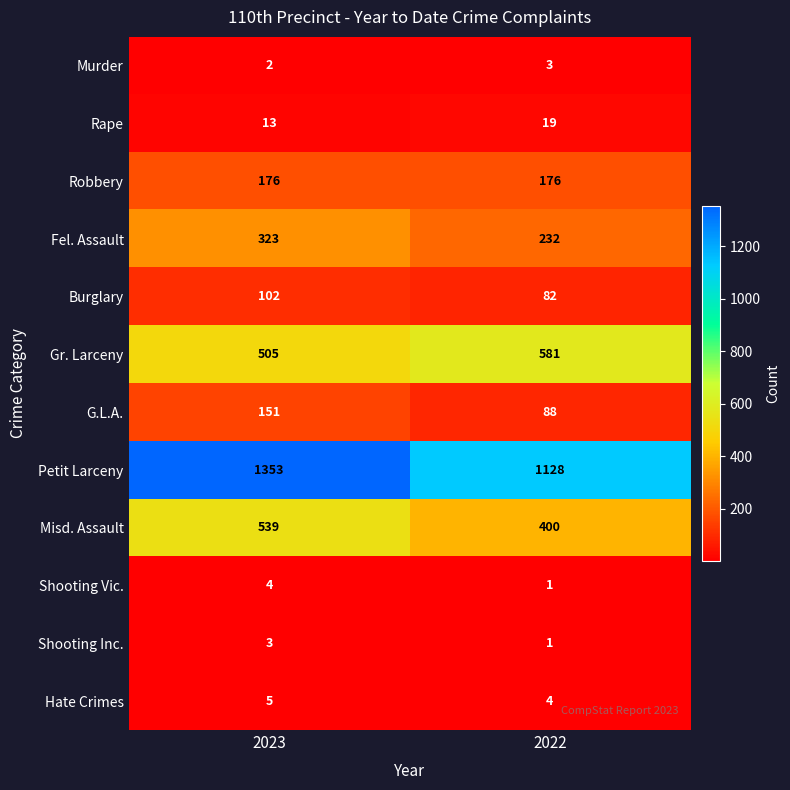

Is it true that Petit Larceny equals 1353 at 2023?

True